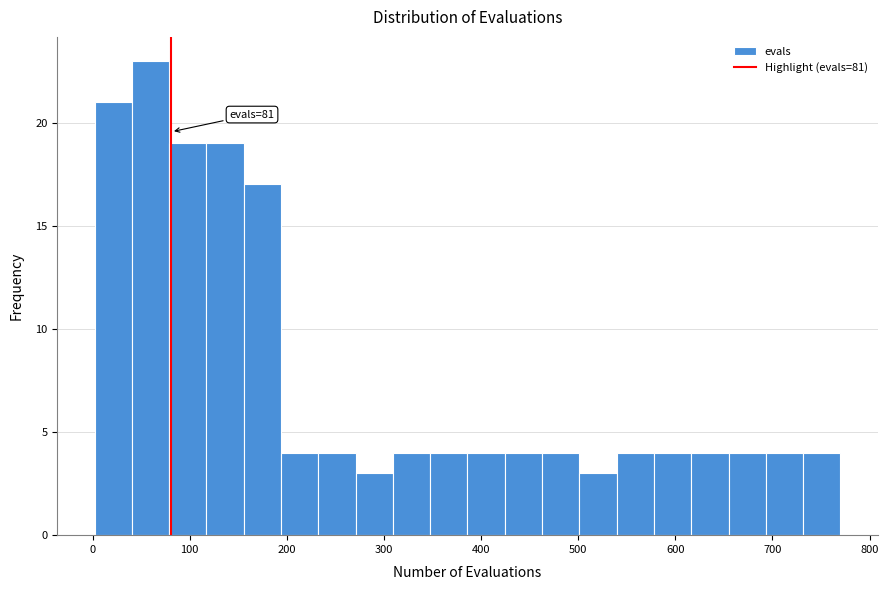

Read against the x-axis, roughly where is the centre of the tallest bar?

60